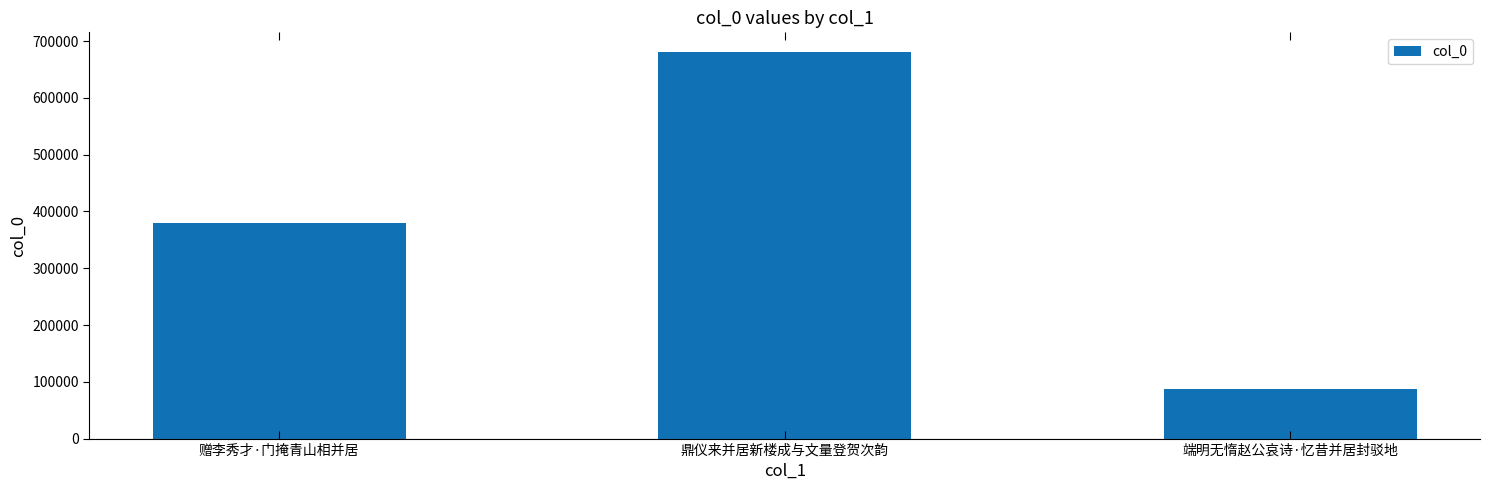

True or false: the data shows 86775 at 端明无惰赵公哀诗·忆昔并居封驳地.

True